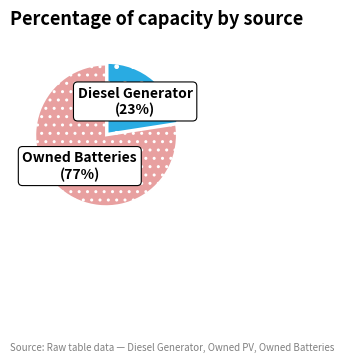

Is Owned Batteries the majority of the pie?

Yes